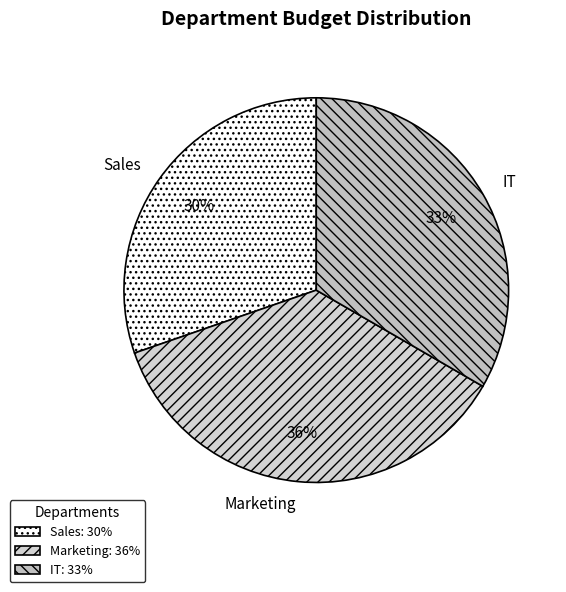

Is it true that Sales is 30% of the pie?

True